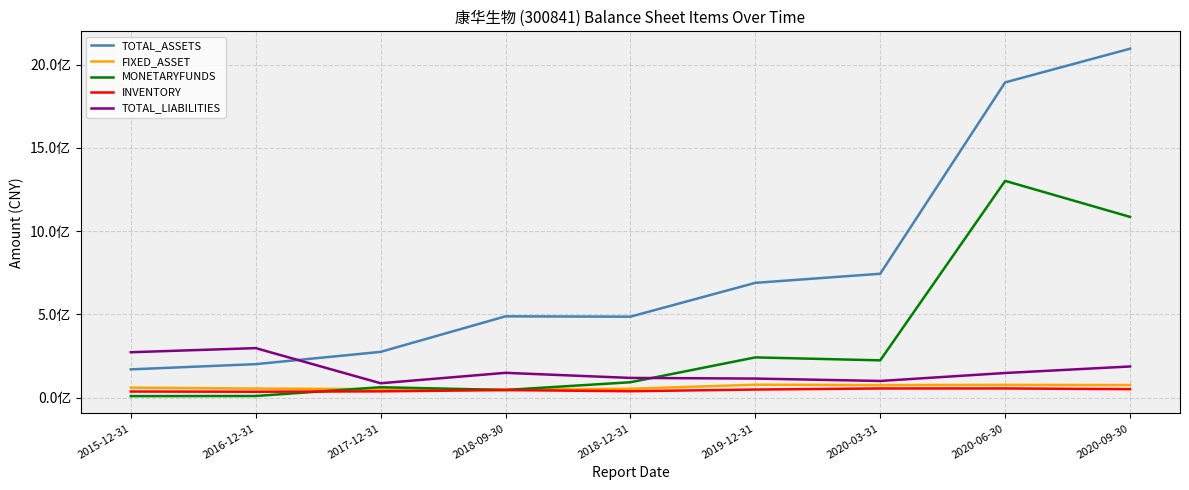

What is the sum of all MONETARYFUNDS values?

3071946509.9